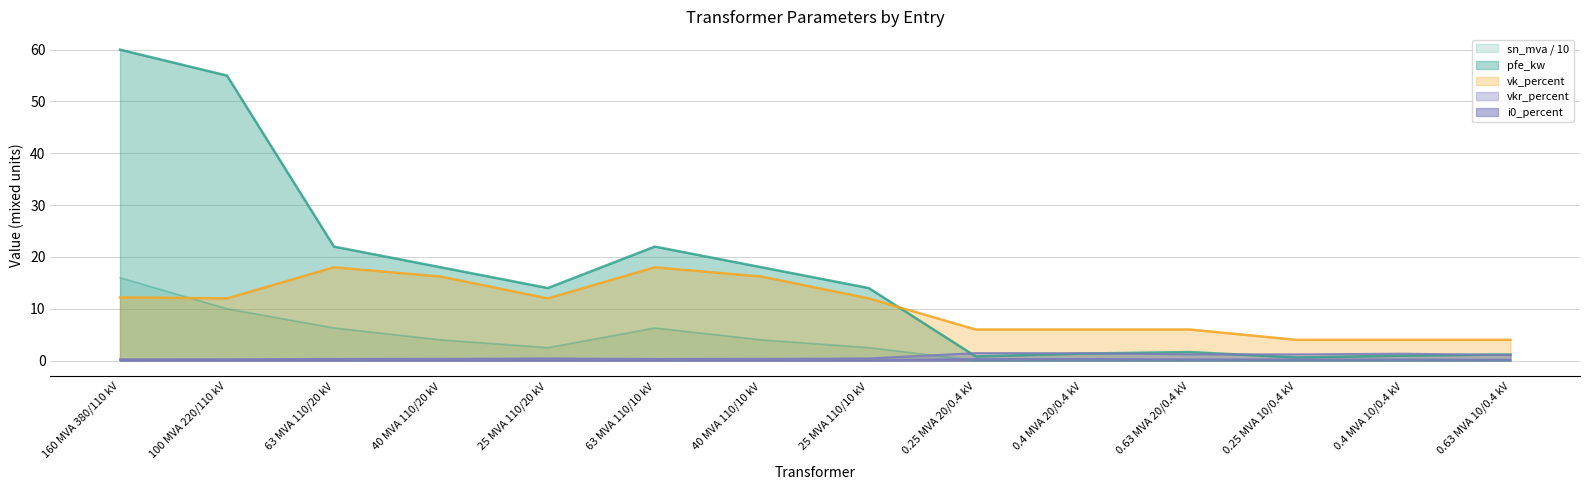

Which series has the largest total across all categories?

pfe_kw